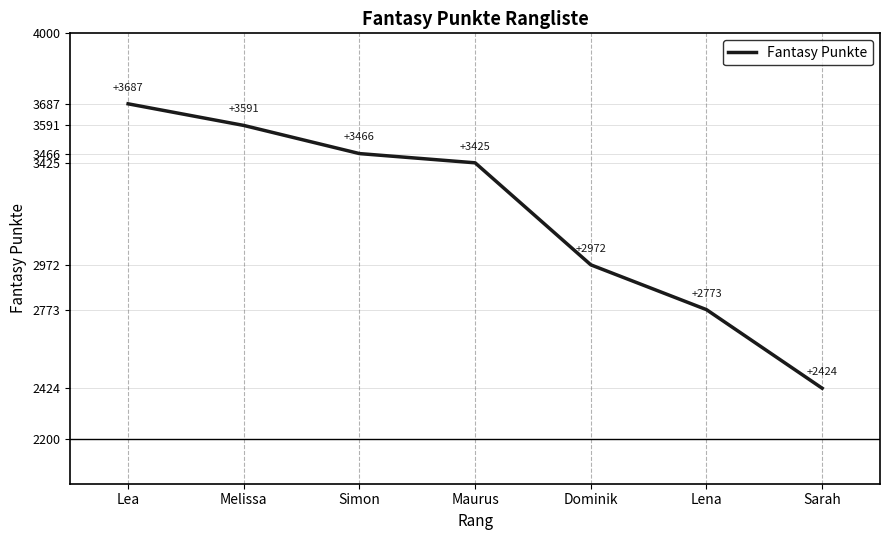

Between Simon and Lena, which is larger?

Simon